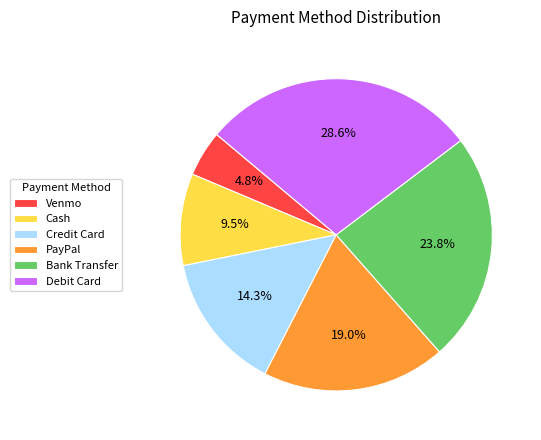

Which has a higher value, PayPal or Venmo?

PayPal